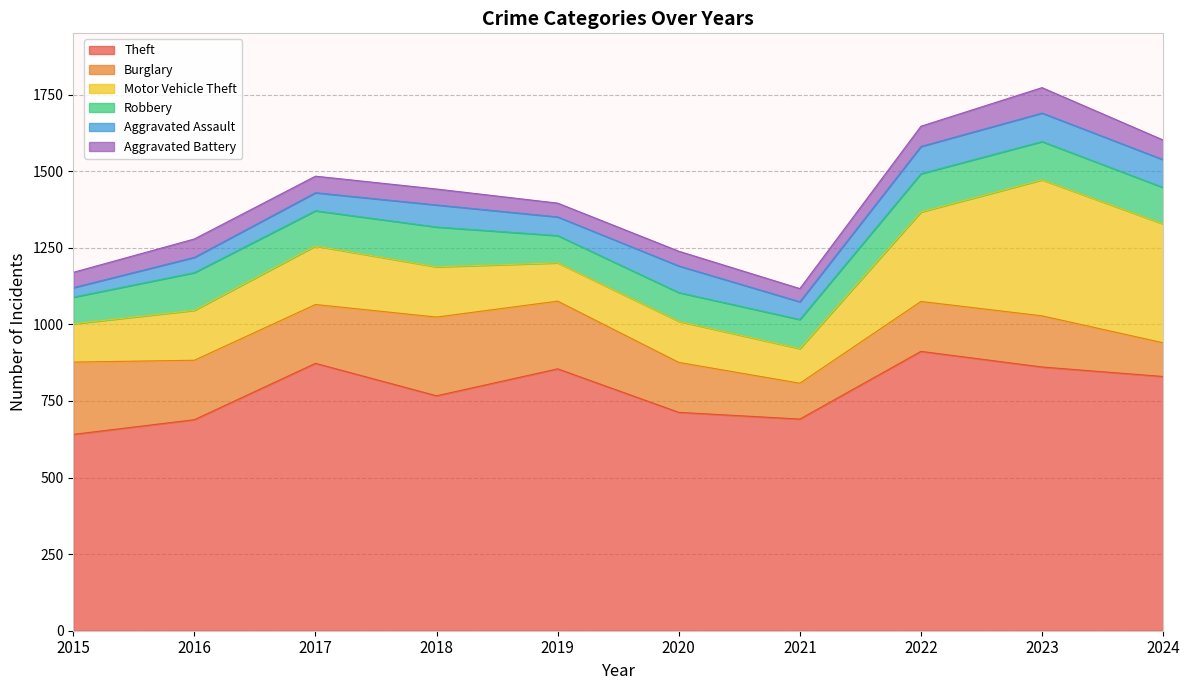

Reading left to right, what are all the values shown in this chart?

Theft: 641	689	873	767	855	713	691	912	861	830
Burglary: 236	194	192	257	221	163	117	163	167	110
Motor Vehicle Theft: 125	163	191	164	125	134	113	292	444	388
Robbery: 87	123	115	130	89	94	95	125	125	119
Aggravated Assault: 31	50	59	72	61	87	58	89	93	91
Aggravated Battery: 50	60	54	52	45	48	43	66	83	64